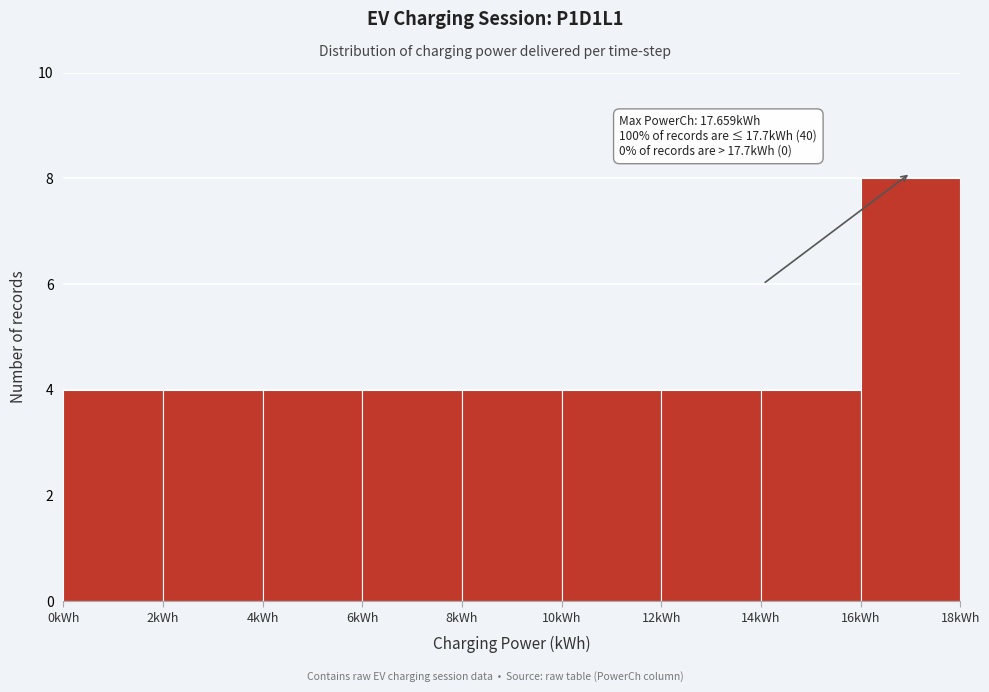

Which range on the x-axis has the tallest bar?

16 to 18